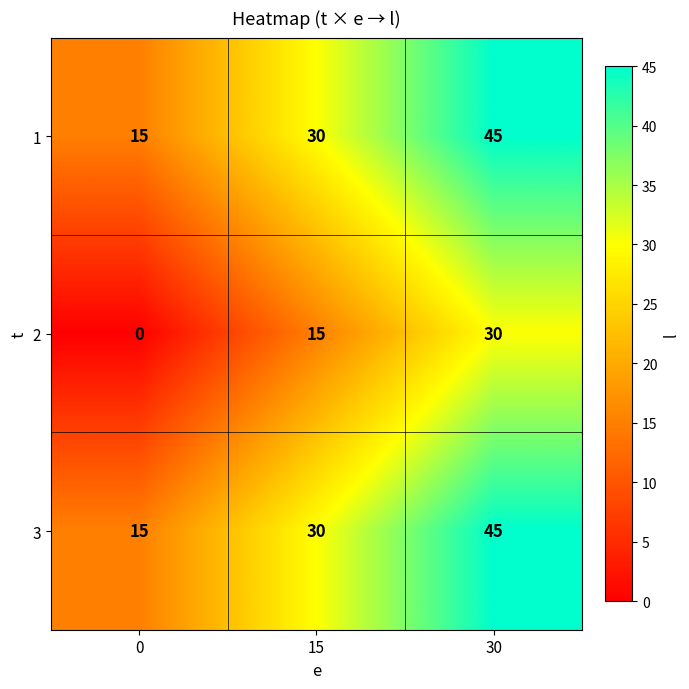

What is the sum of all 3 values?

90